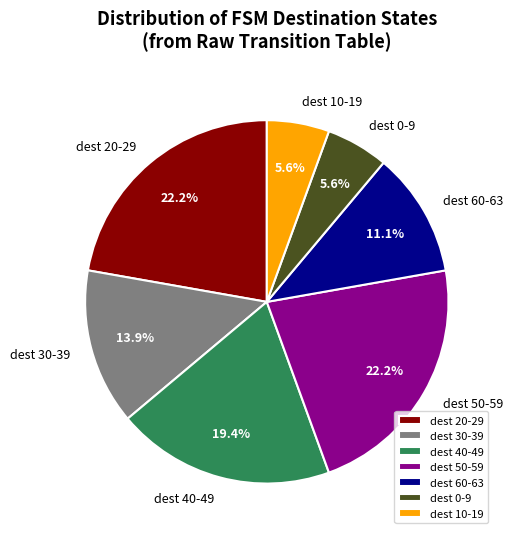

To the nearest percent, what is the average slice percentage?

14%